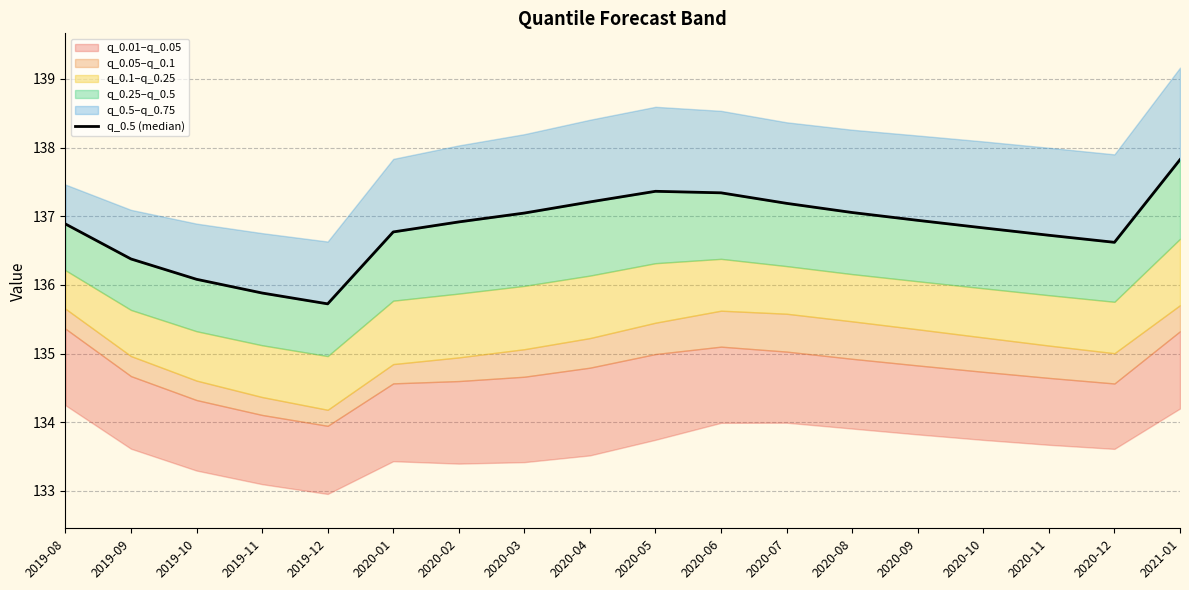

The value at 2020-03 is 137.0. True or false?

True